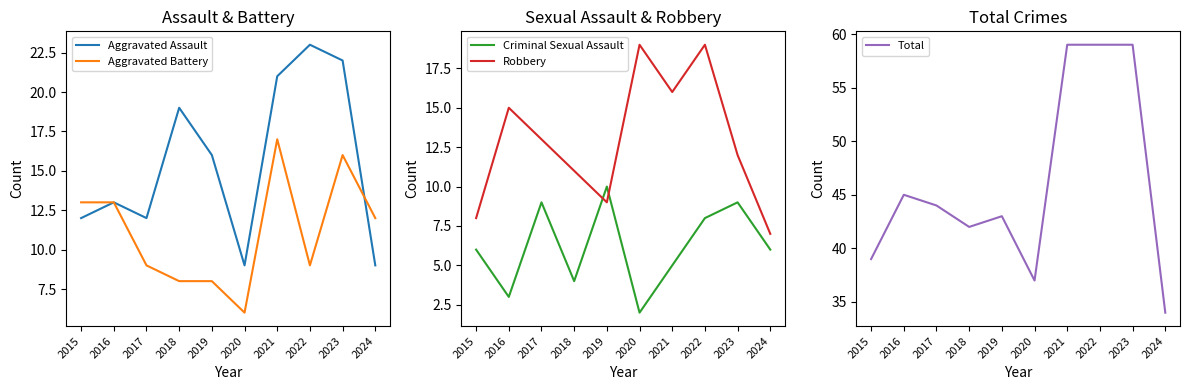

At how many categories does at least one series exceed 11?

10